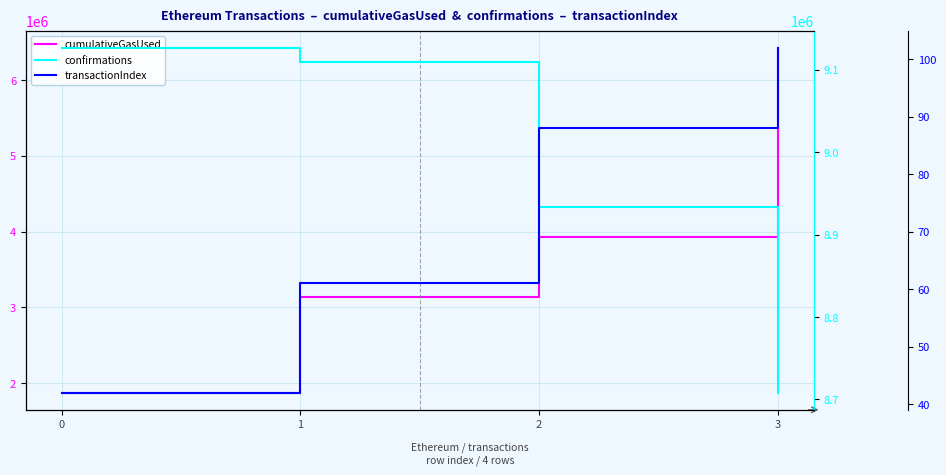

List the labels in order of confirmations value, largest first.

0, 1, 2, 3